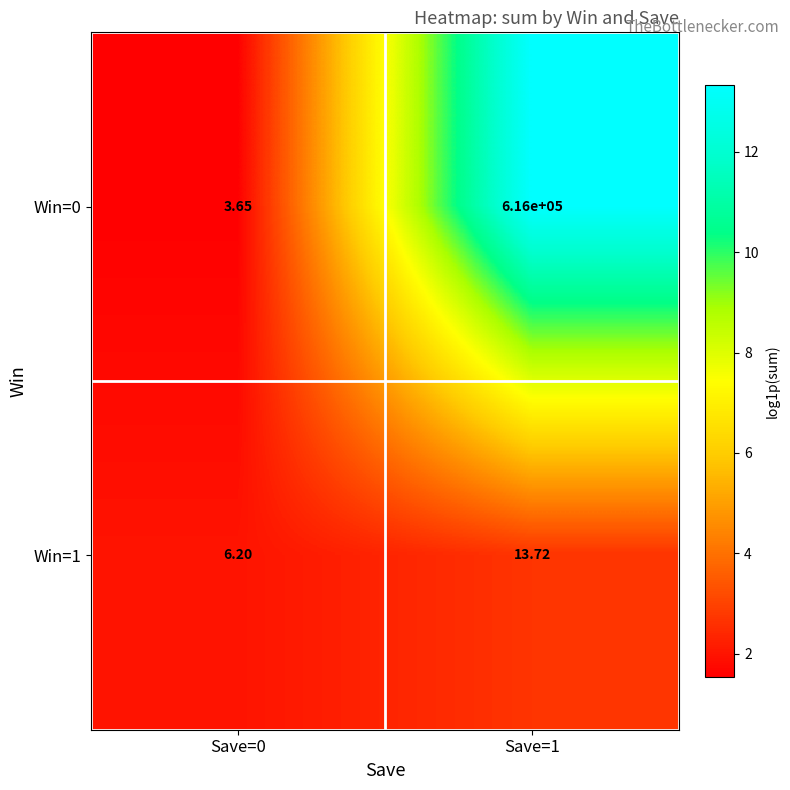

Is the value of Win=0 at Save=1 greater than the value of Win=1 at Save=1?

Yes